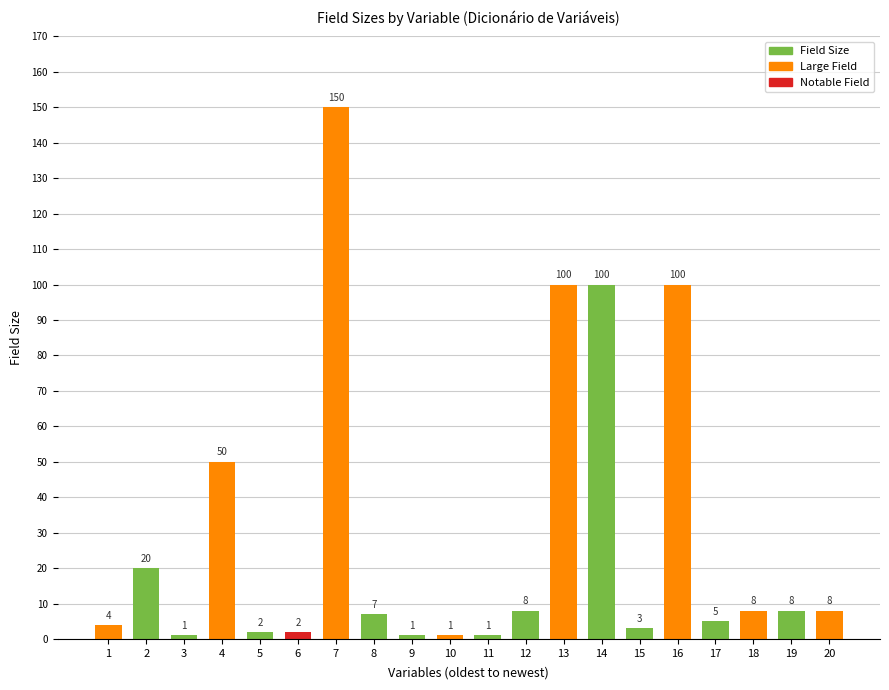

Reading left to right, list all the values displayed in this chart.

4	20	1	50	2	2	150	7	1	1	1	8	100	100	3	100	5	8	8	8